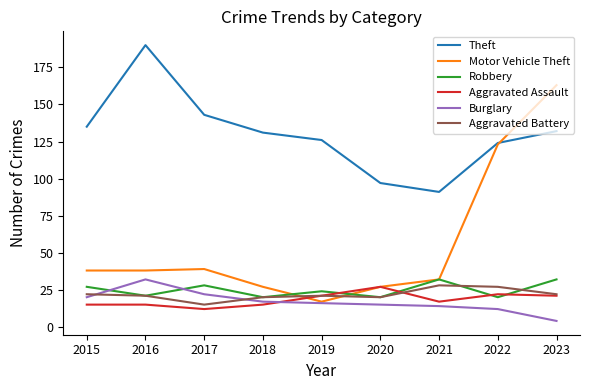

True or false: Theft has more than 2 interior local peaks.

False